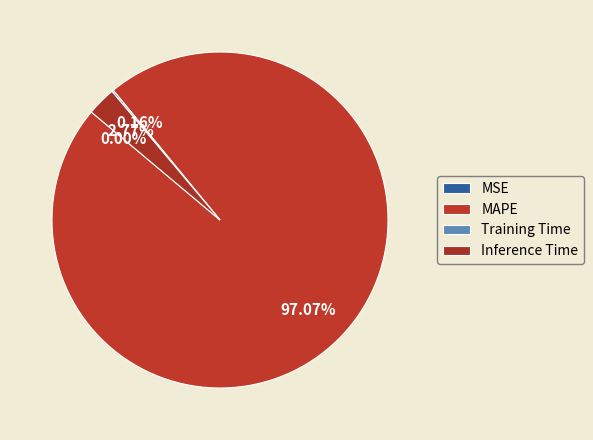

What is the majority slice?

MAPE